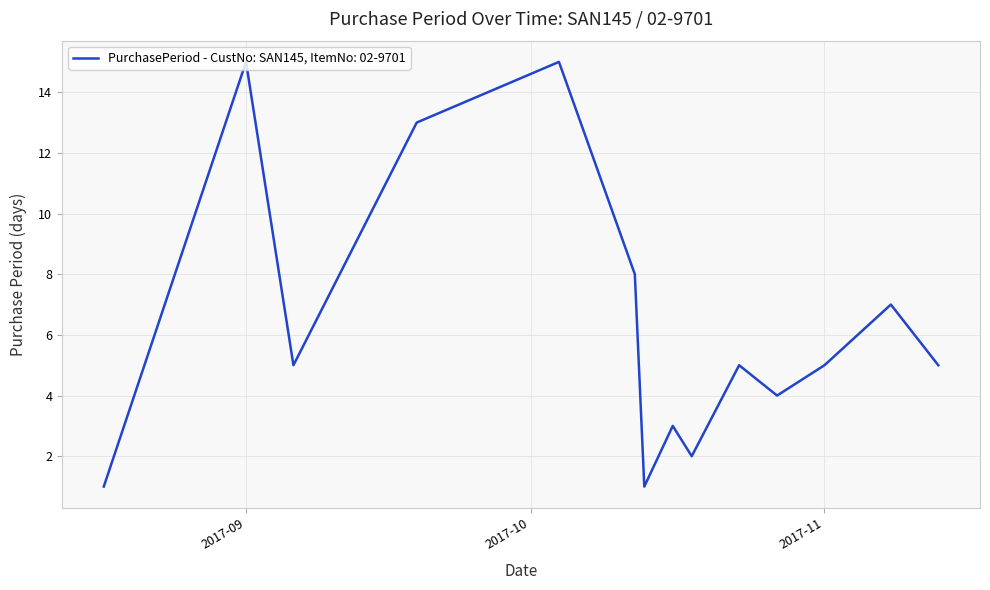

What is the greatest value displayed?

15